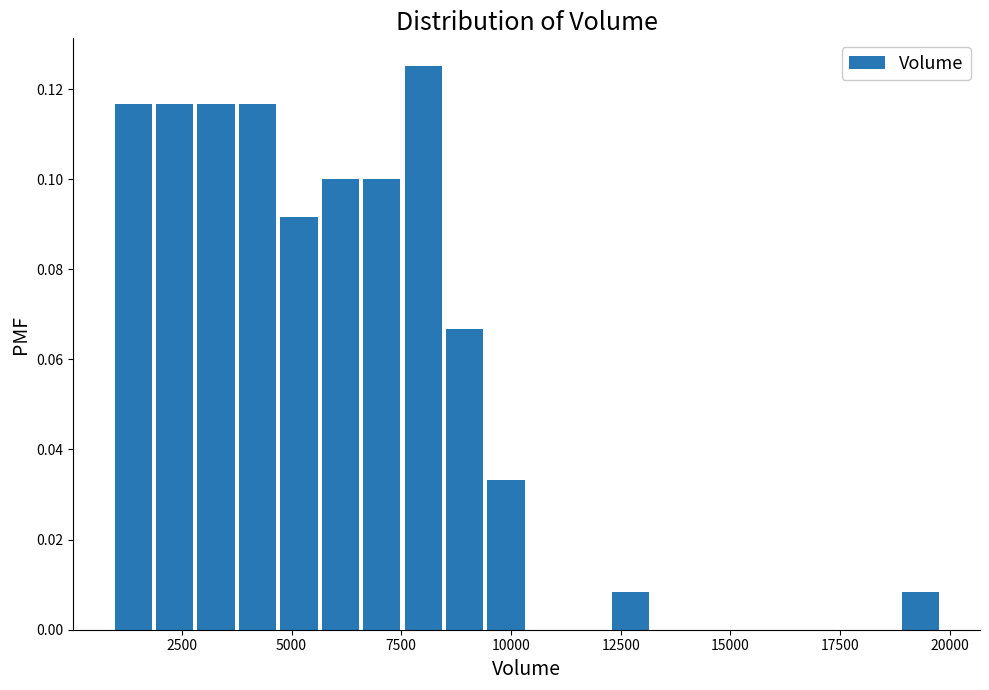

Read against the x-axis, roughly where is the centre of the tallest bar?

8000